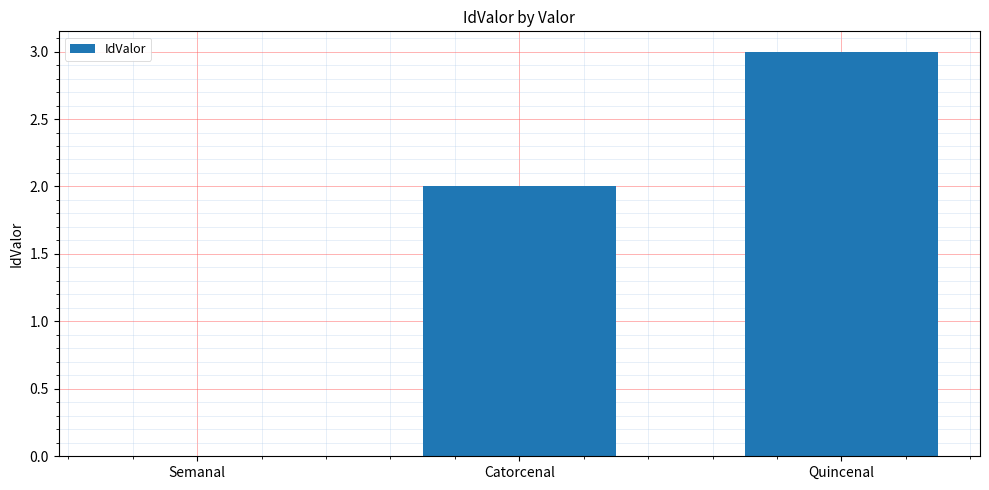

The value at Quincenal is 5. True or false?

False